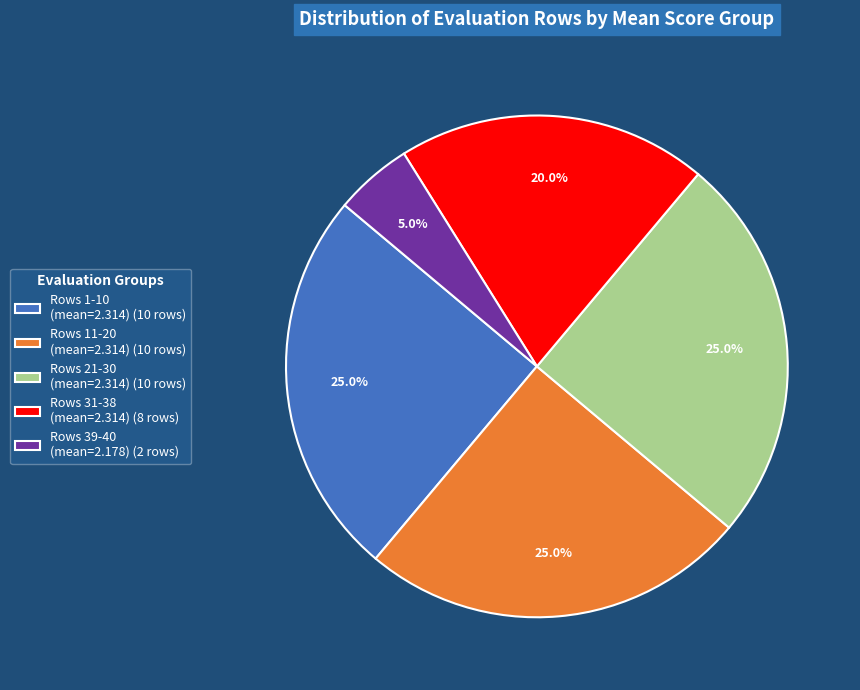

What is the smallest slice in the pie chart?

Rows 39-40 (mean=2.178) (2 rows)